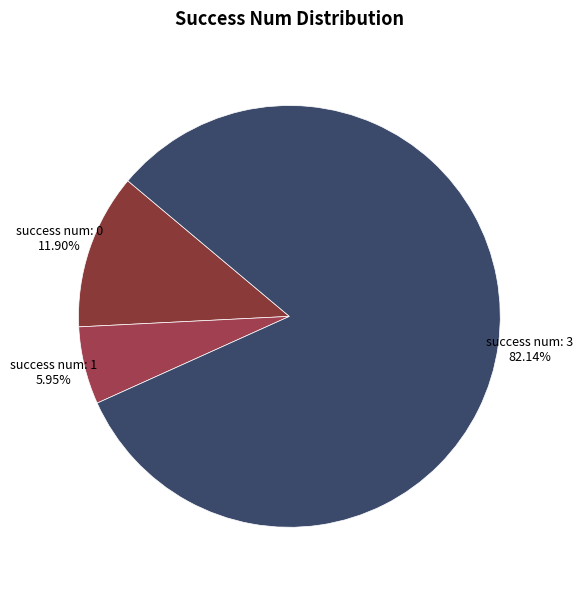

Which has a higher value, success num: 0 or success num: 3?

success num: 3